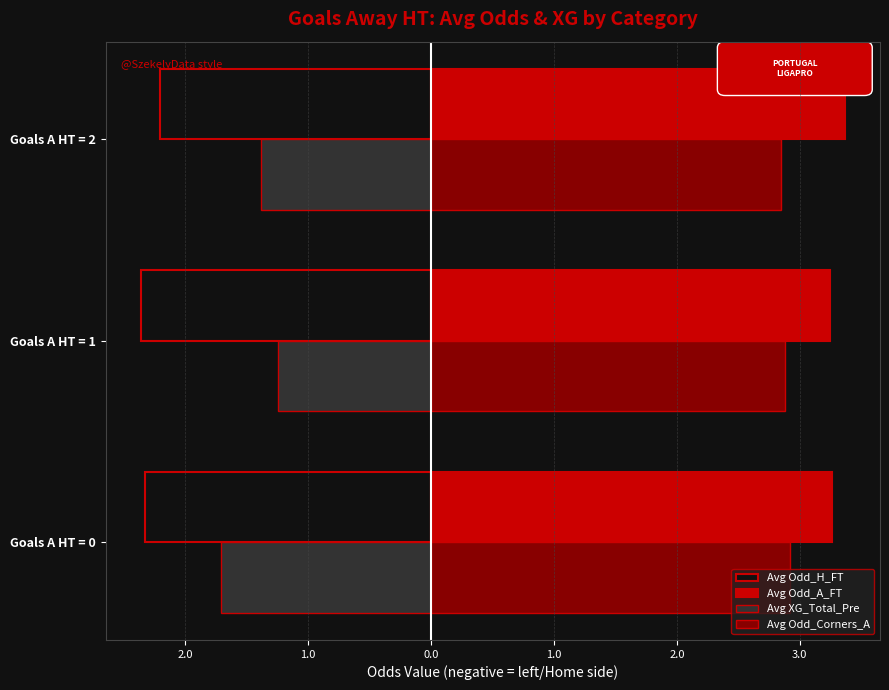

What are all the series names shown in the legend?

Avg Odd_H_FT, Avg Odd_A_FT, Avg XG_Total_Pre, Avg Odd_Corners_A